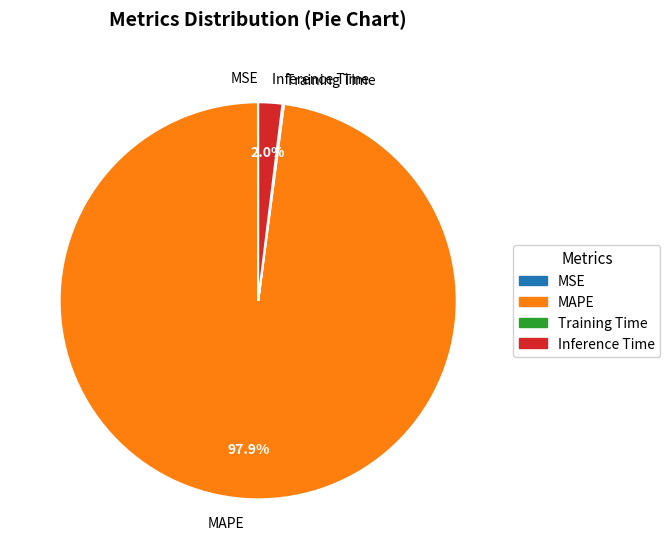

What portion of the pie excludes MAPE?

2.1%